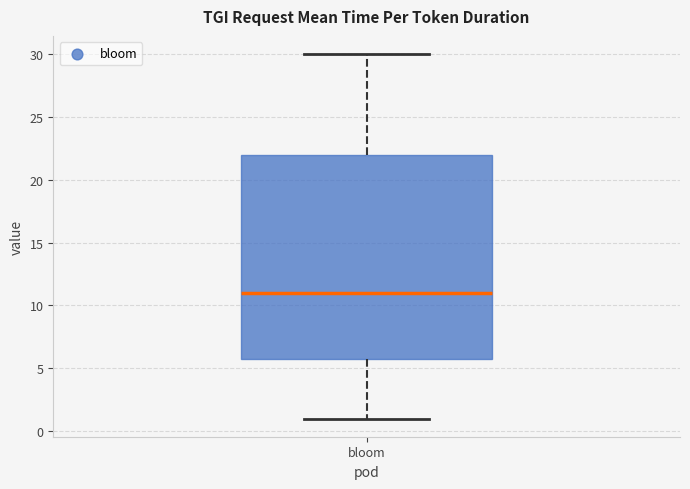

Where does the lower whisker of the box for bloom end on the y-axis? The values are not printed on the chart, so give them approximately, as read against the axis.

1